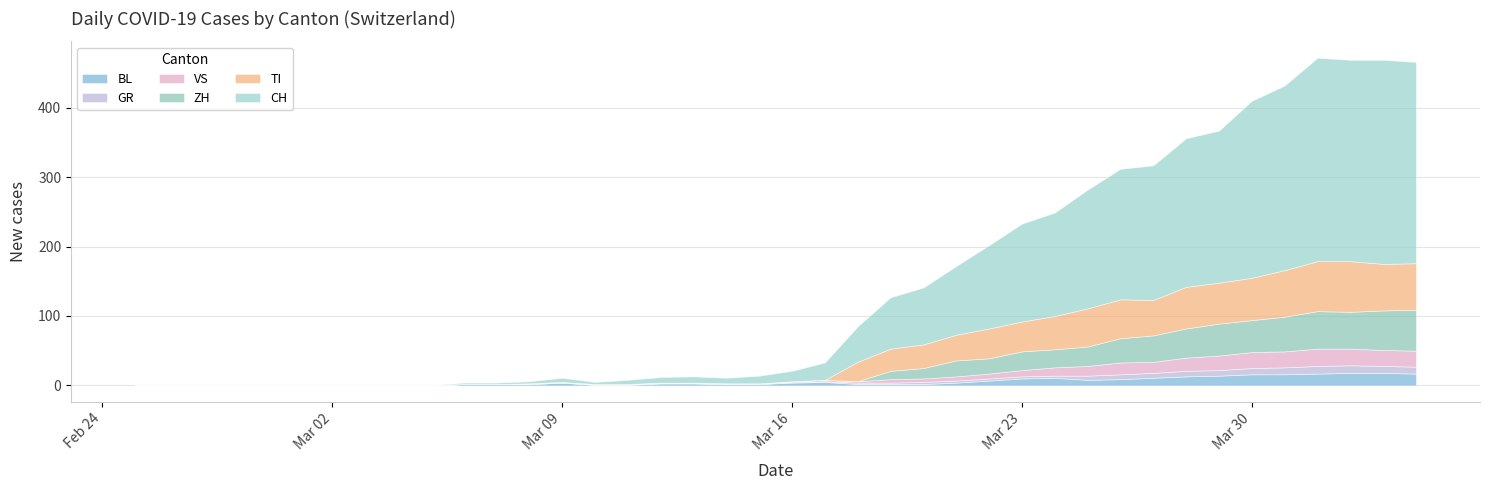

What is the label of the 10th point from the left?

2020-03-05